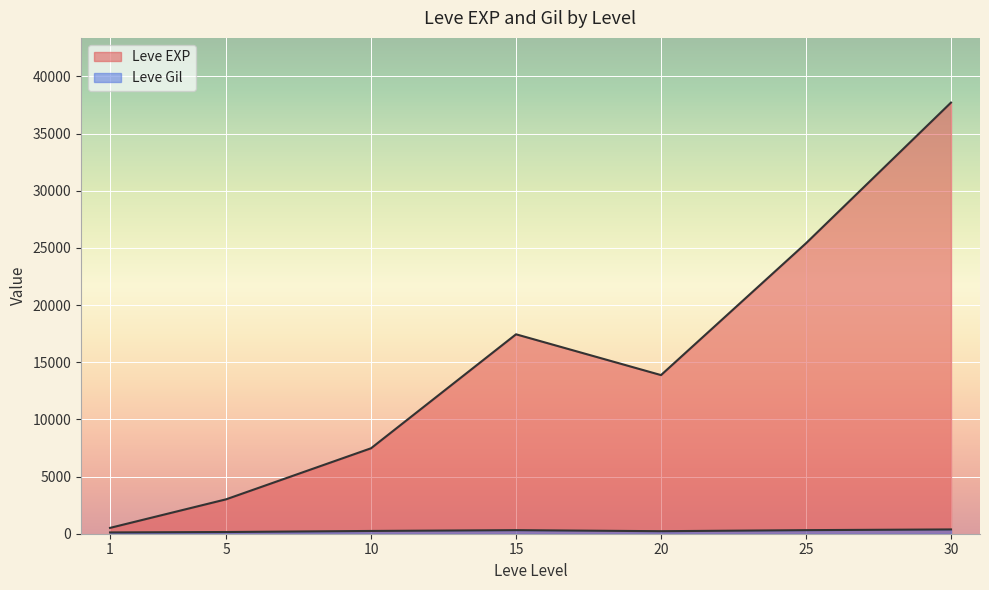

Where is Leve Gil nearest to the value 318?

25